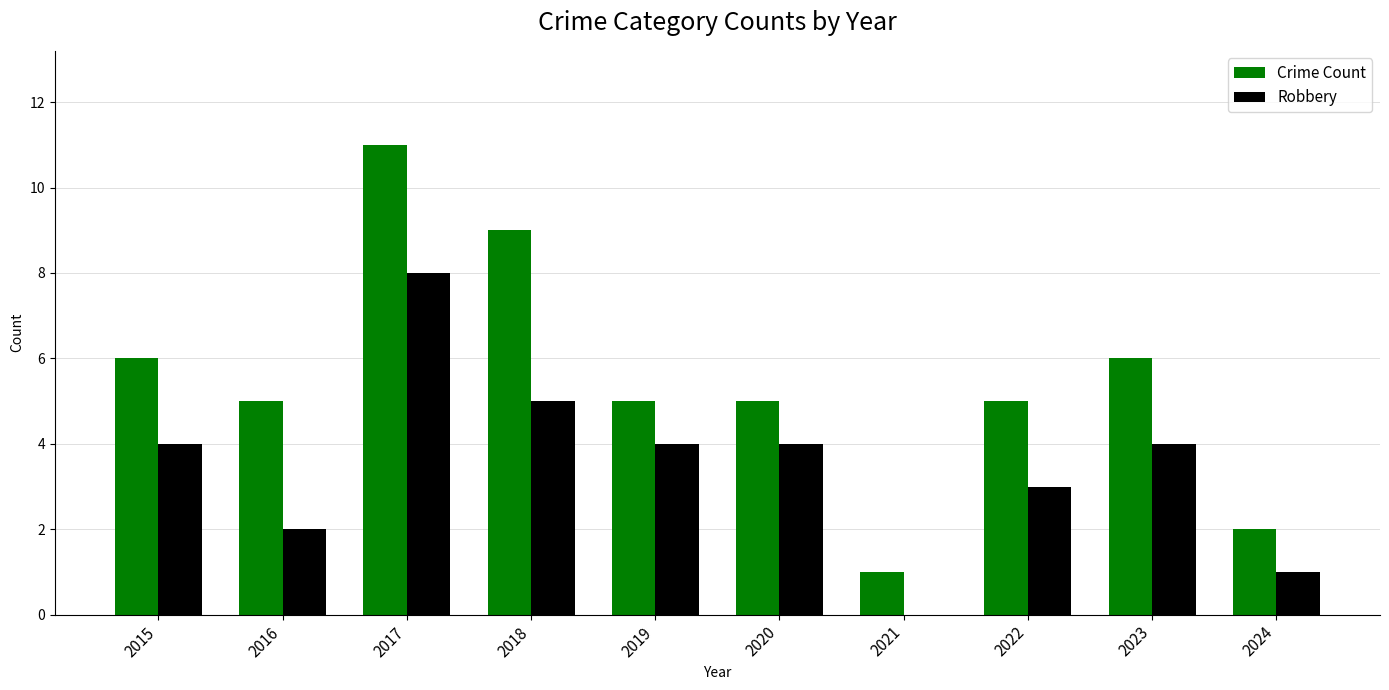

What is the sum of the Robbery values at 2017 and 2018?

13